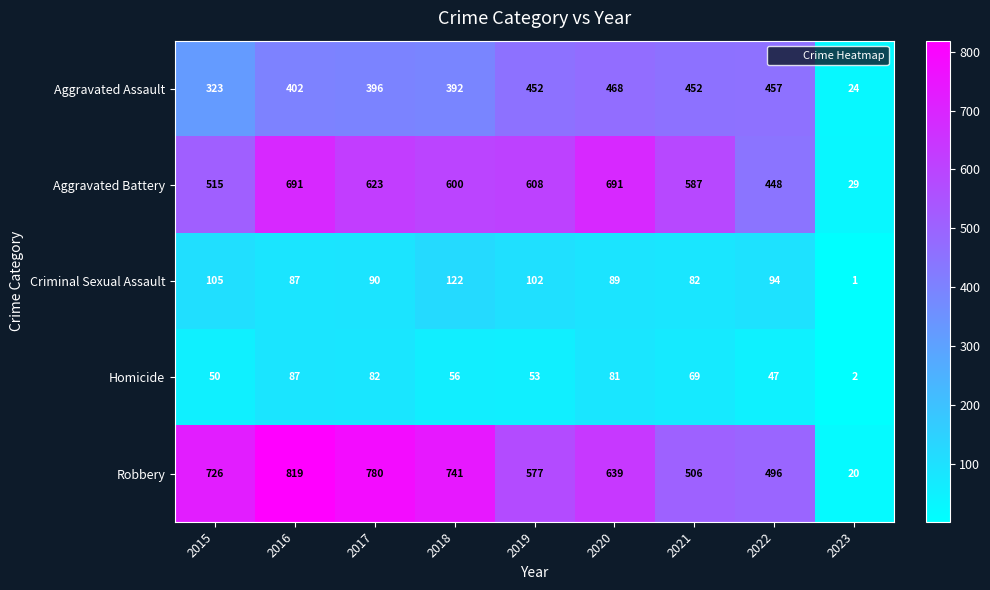

Which series has the largest range (max minus min)?

Robbery